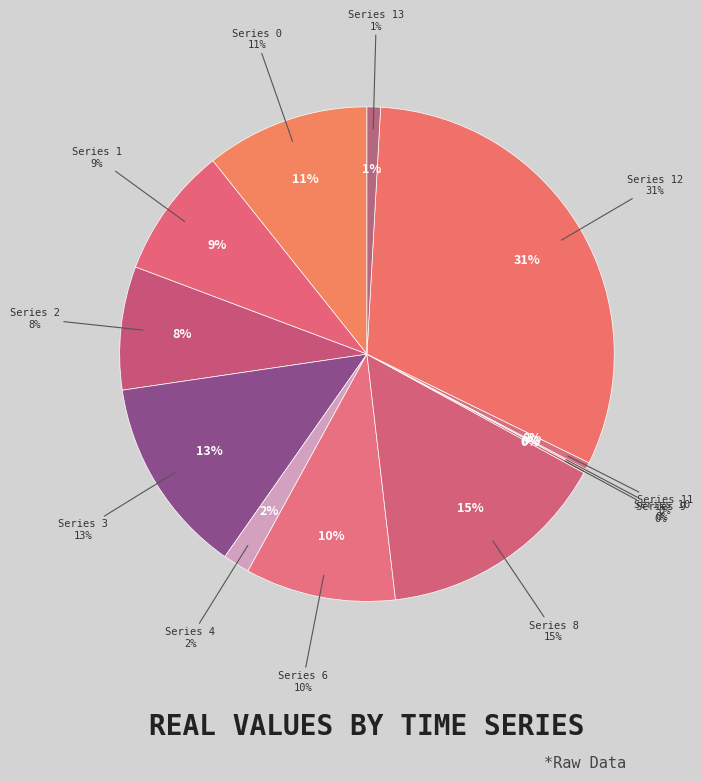

To the nearest percent, what is the difference between the largest and smallest slice percentages?

31%